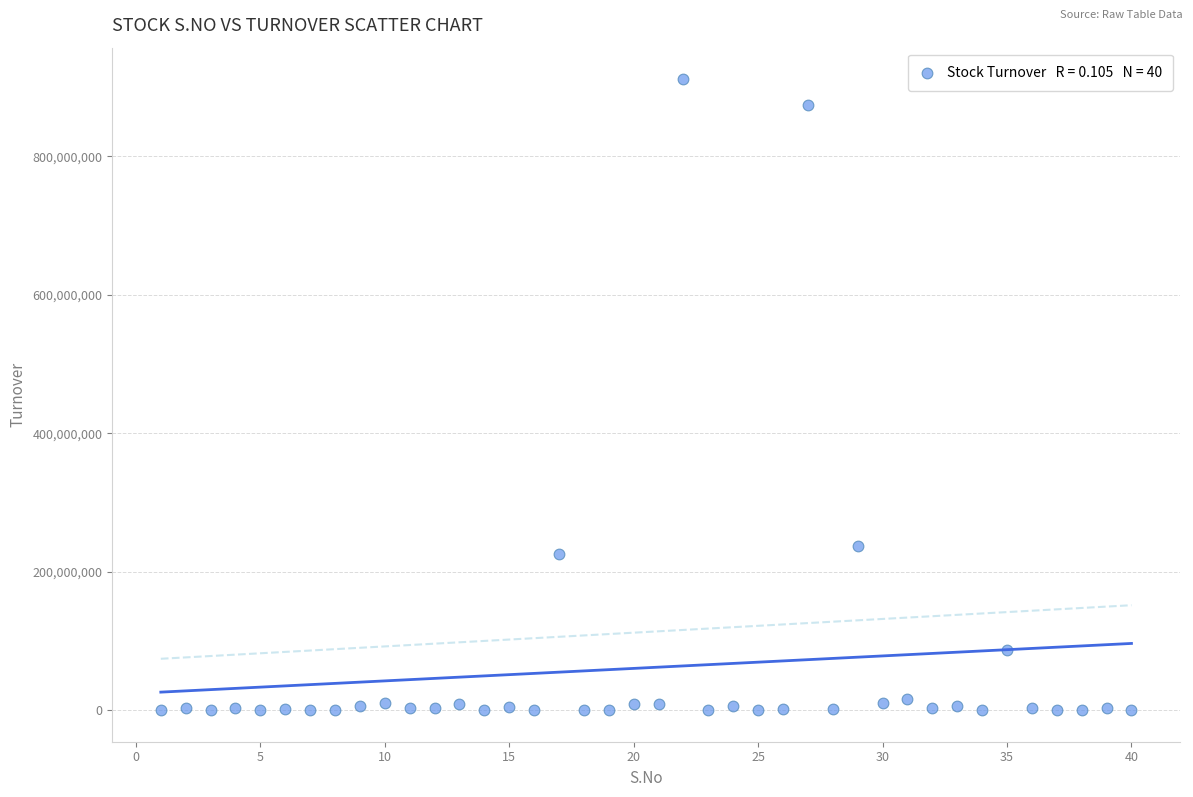

What Y value in the scatter plot is closest to 455835808?

237429954